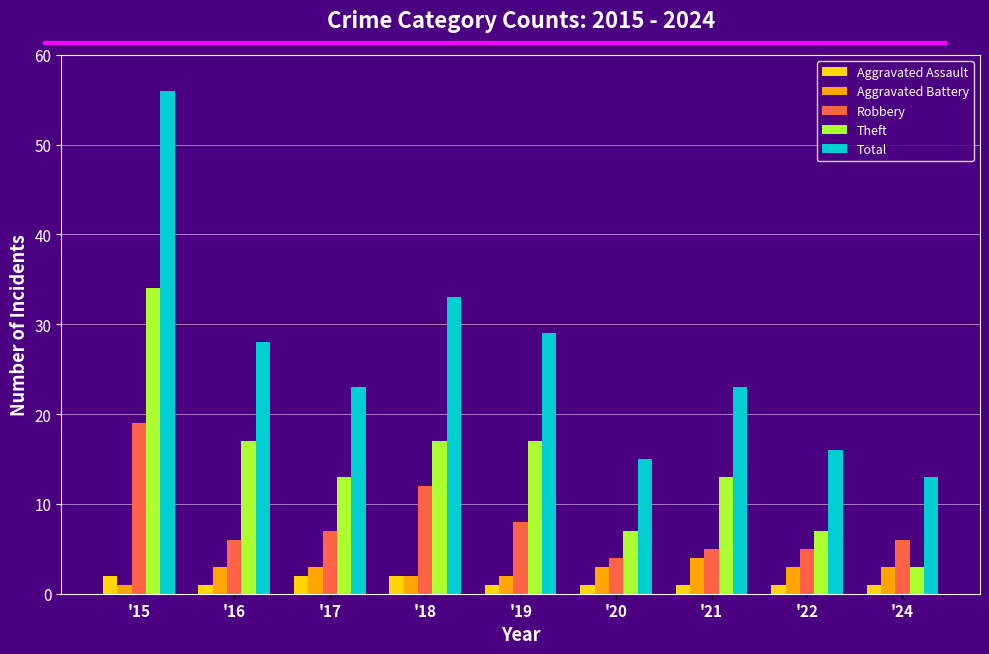

What is the difference between the second highest and second lowest values in the Total series?

18